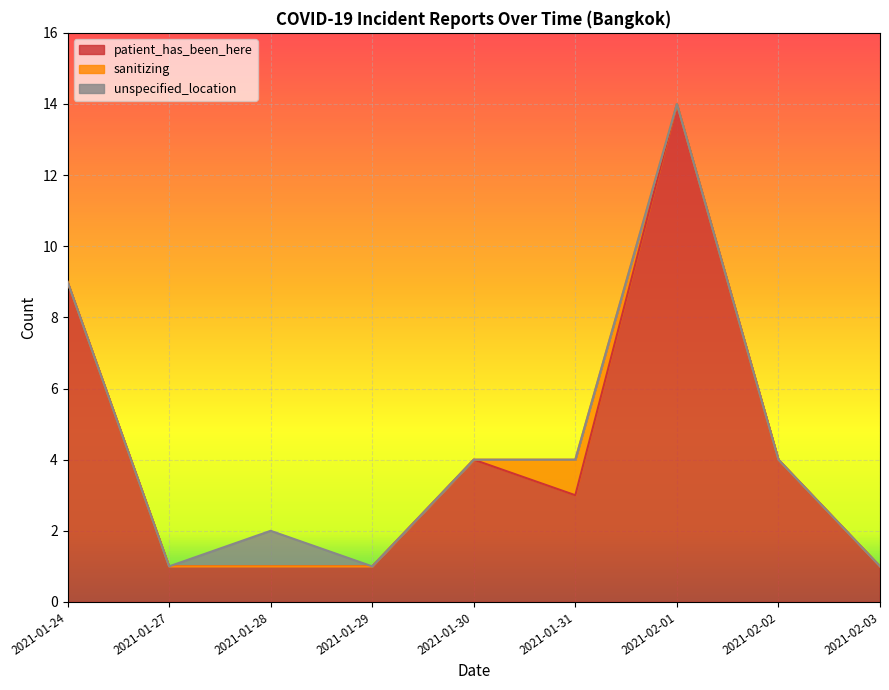

The patient_has_been_here series shows 1 at 2021-01-30. True or false?

False